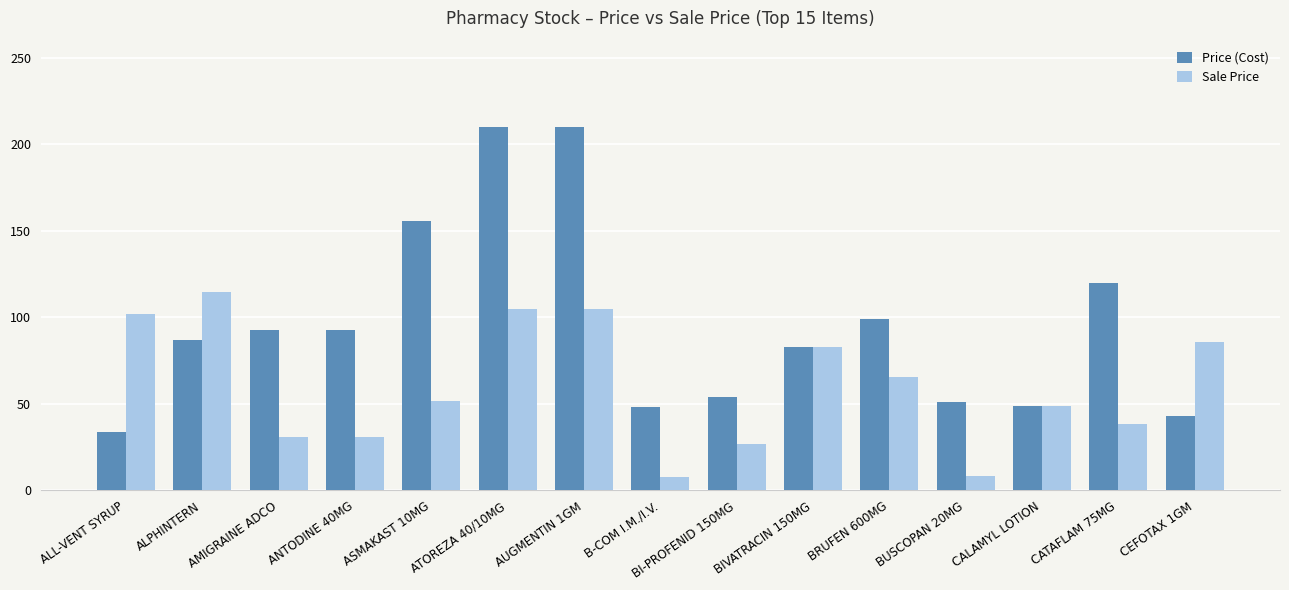

How many data points in Sale Price are above 51?

8